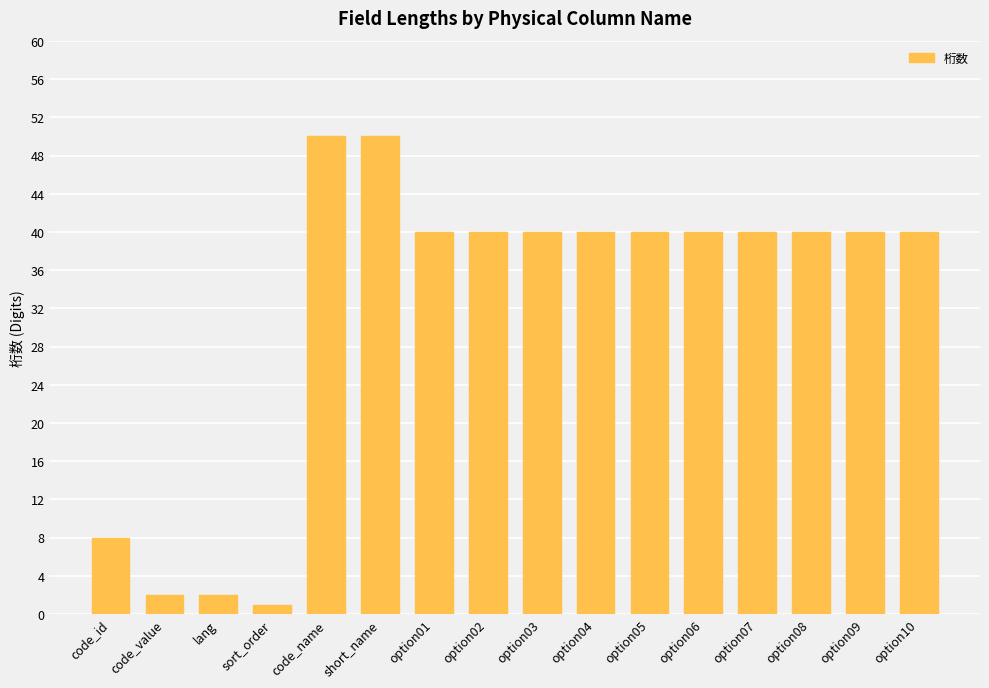

The chart shows a value of 70 at option06. True or false?

False